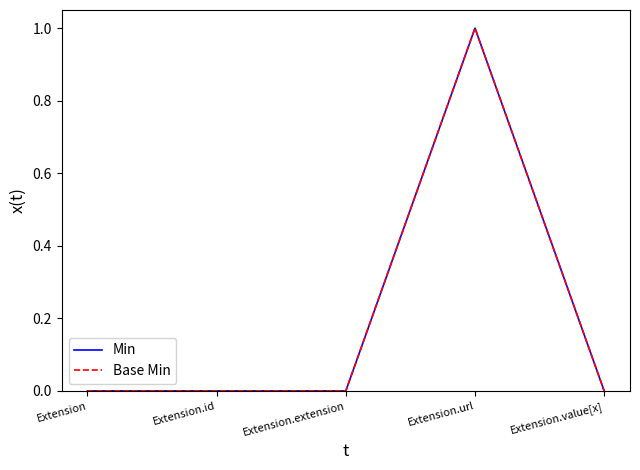

List the labels in order of Base Min value, largest first.

Extension.url, Extension, Extension.id, Extension.extension, Extension.value[x]